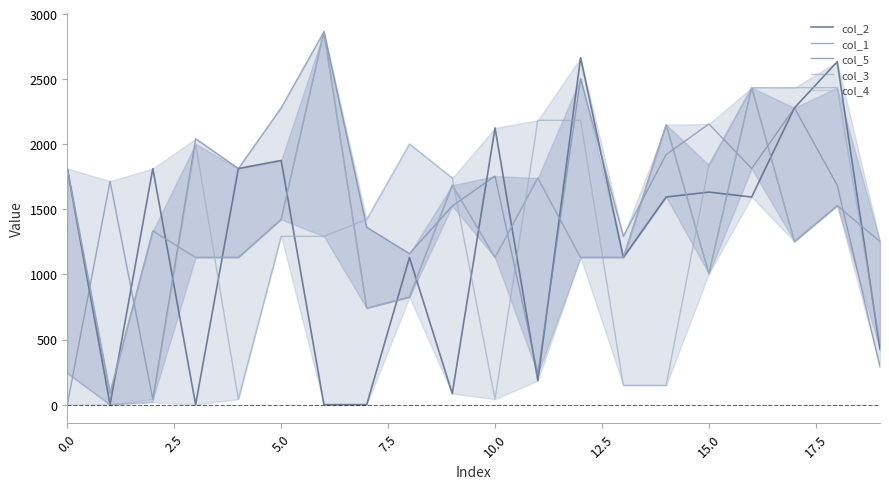

Between 2.5 and 10.0, which series saw the biggest shift?

col_2